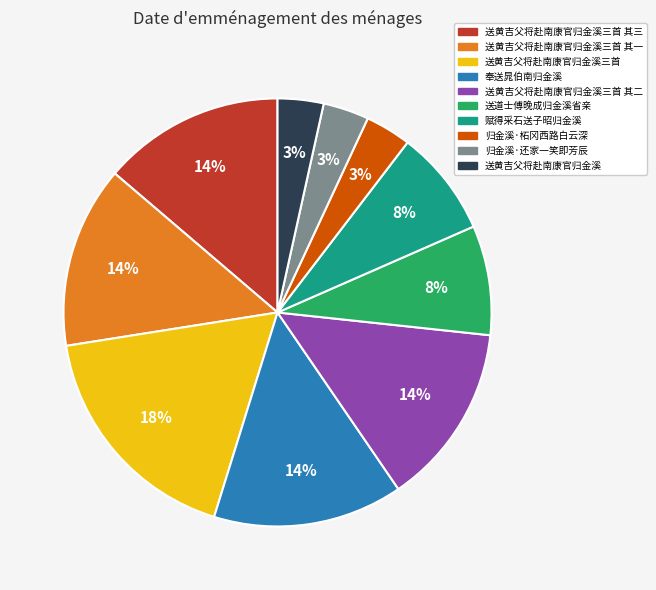

Does any single category account for the majority?

No